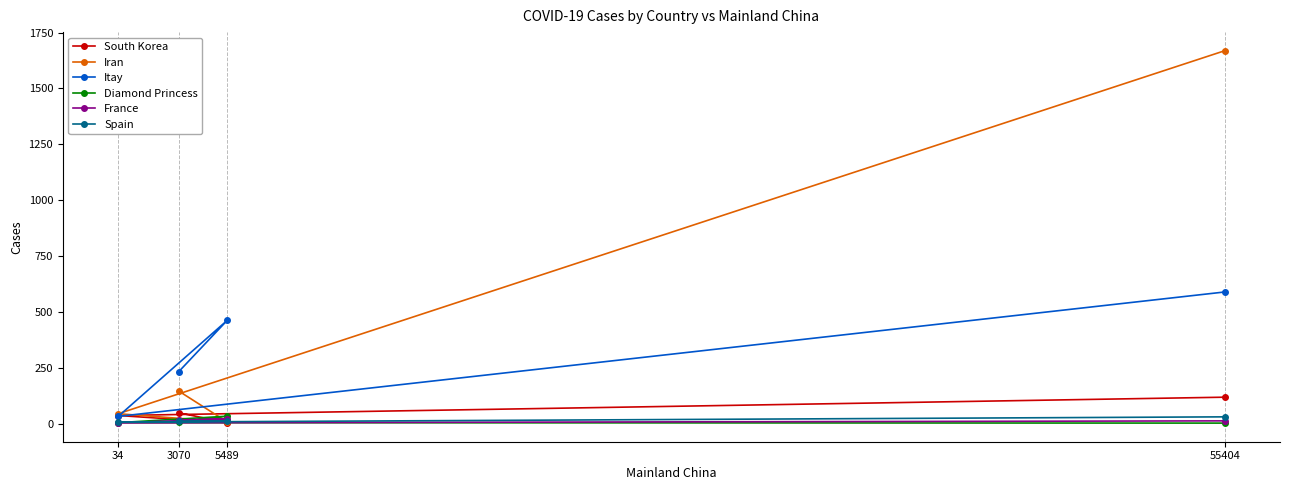

What is the spread (max minus min) of values at 5489?

458